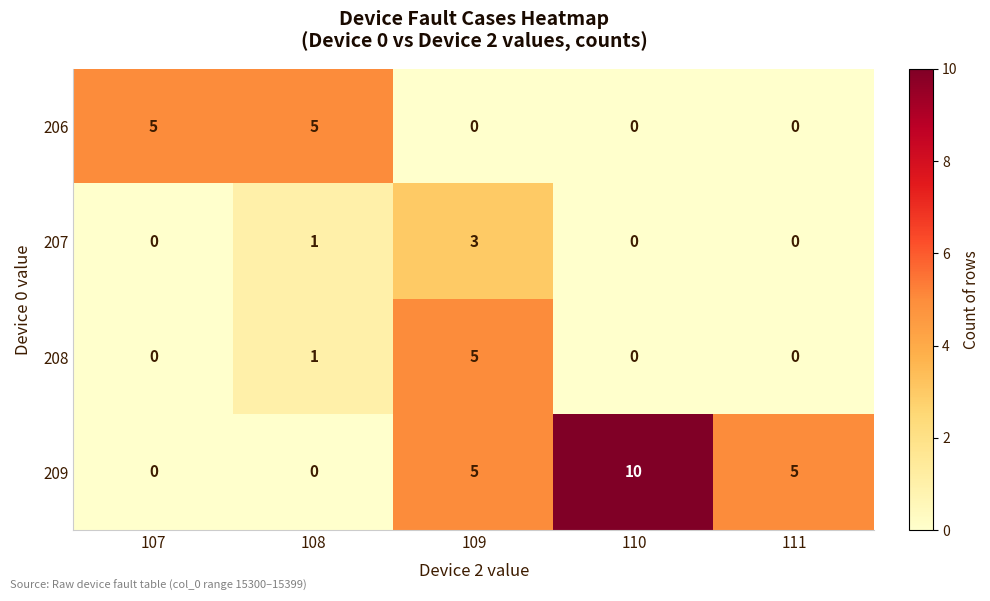

What is the sum of all 209 values?

20